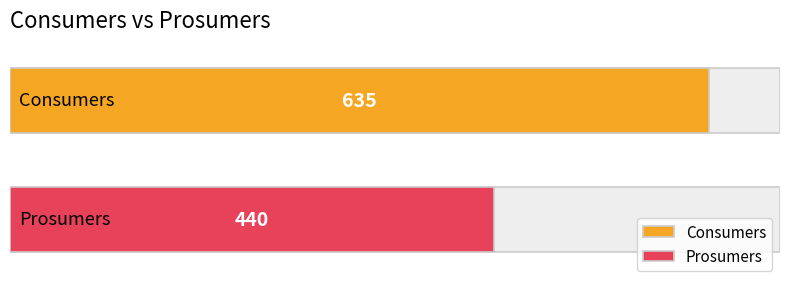

How many bars are there in each group?

2